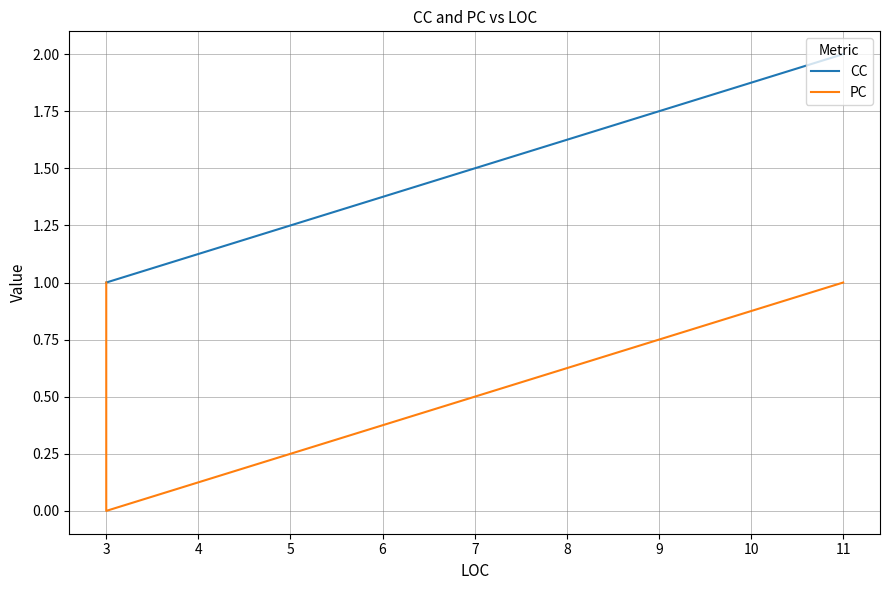

True or false: PC and CC cross at least once.

False